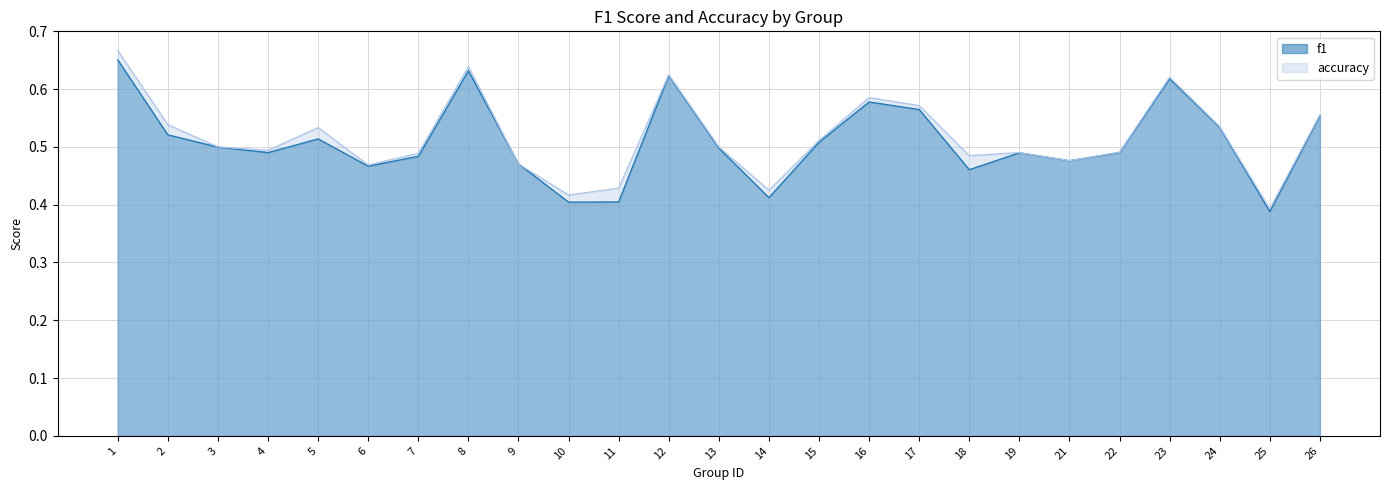

Which series has the largest range (max minus min)?

accuracy